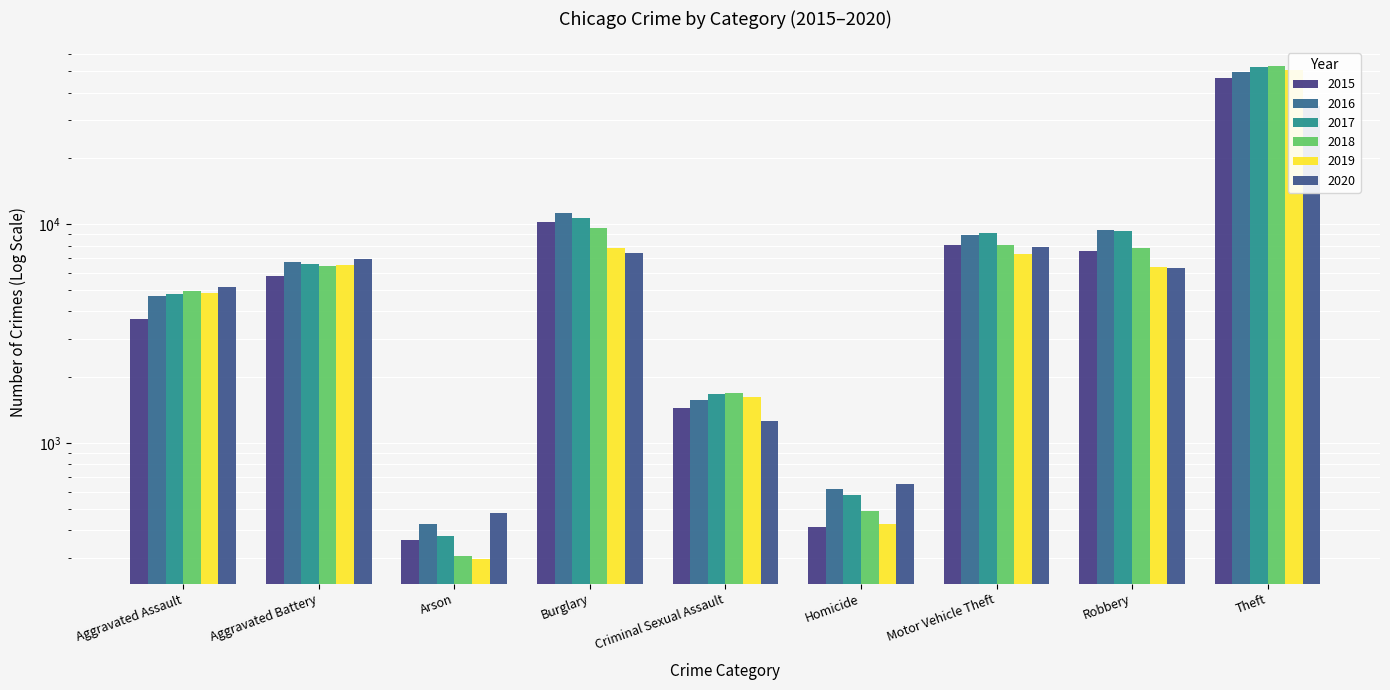

At which category does the chart reach its peak across all series?

Theft